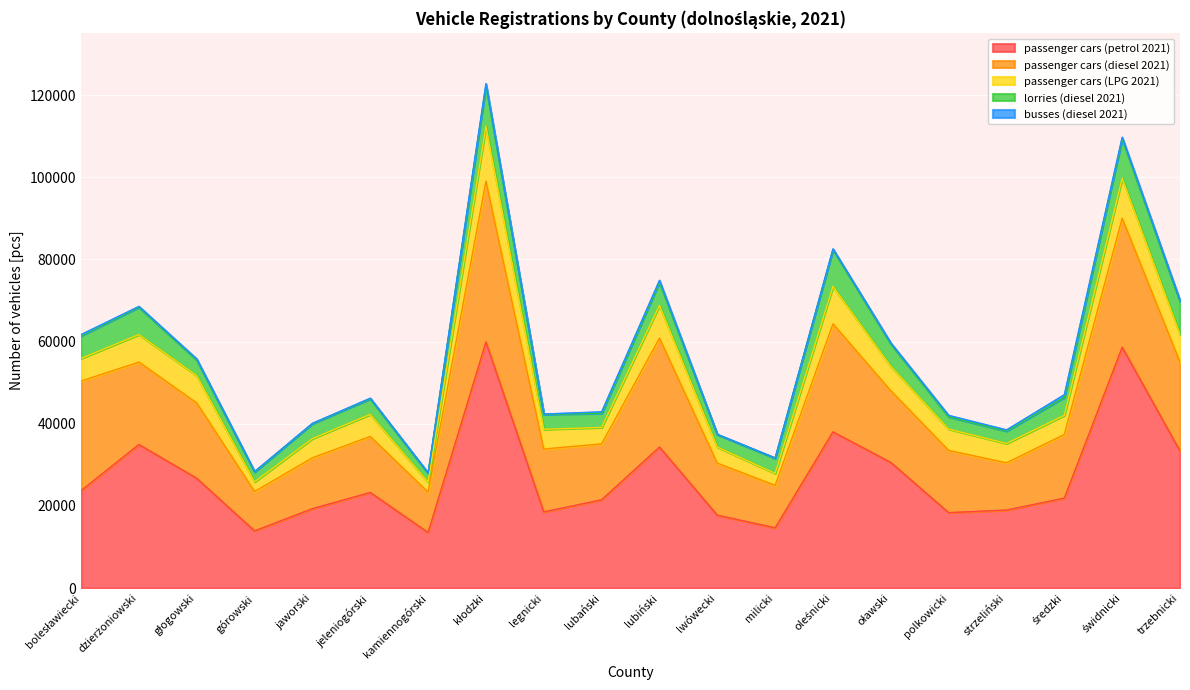

Which series has the largest range (max minus min)?

passenger cars (petrol 2021)